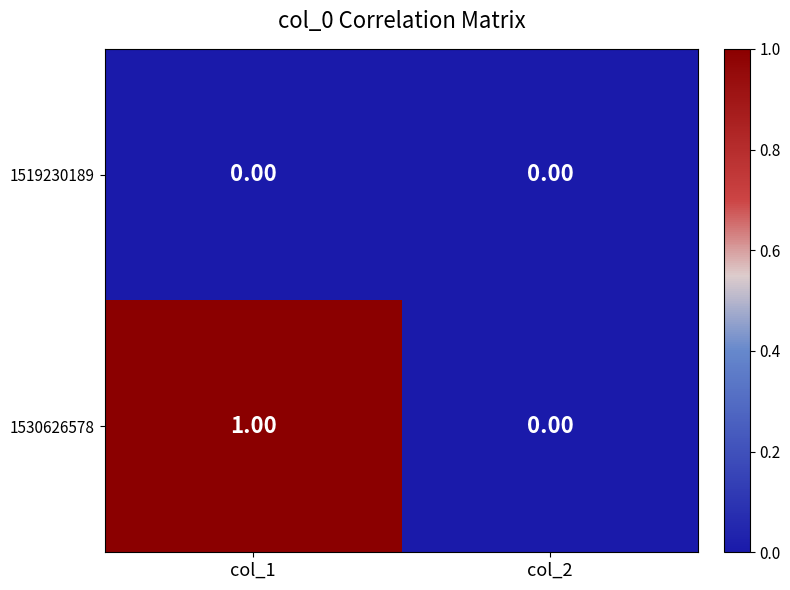

Rank the categories by 1530626578 value from lowest to highest.

col_2, col_1